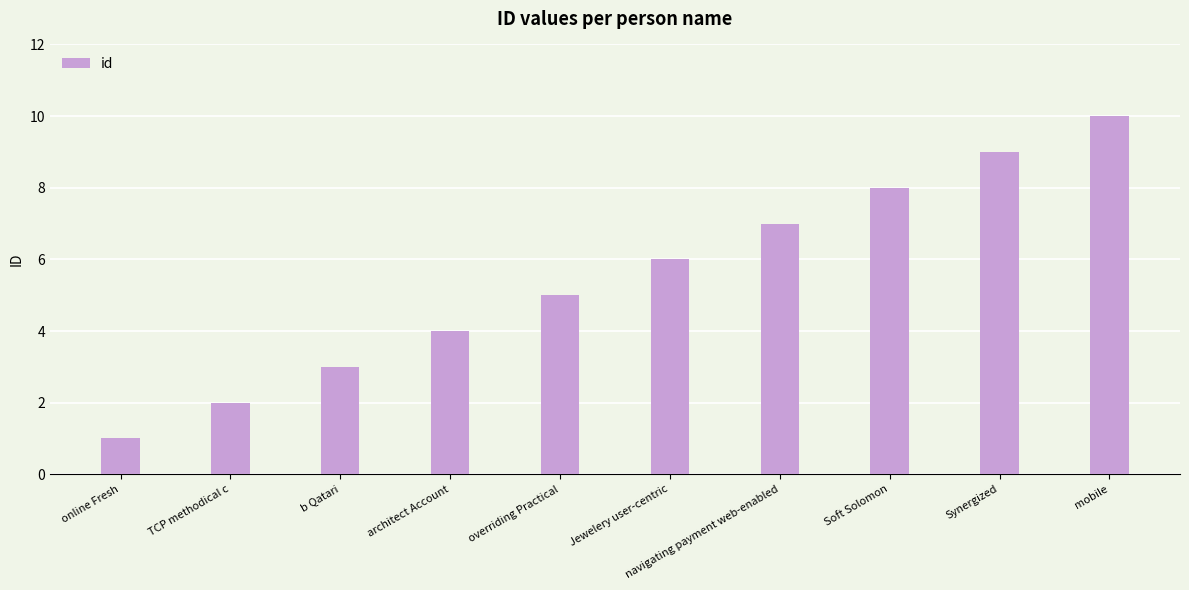

What is the change in value from online Fresh to architect Account?

+3